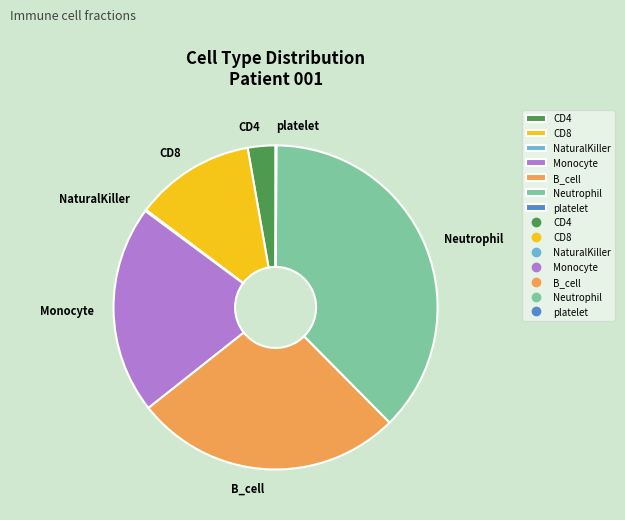

True or false: CD4 accounts for 3% of the total.

True